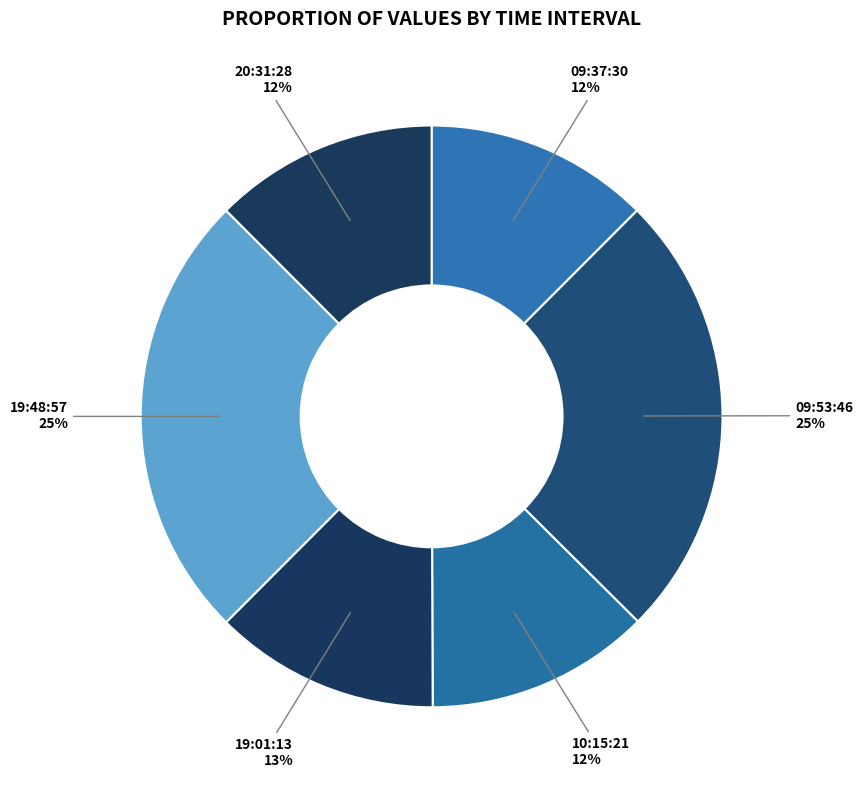

What percentage is the 19:01:13 slice, to the nearest percent?

13%